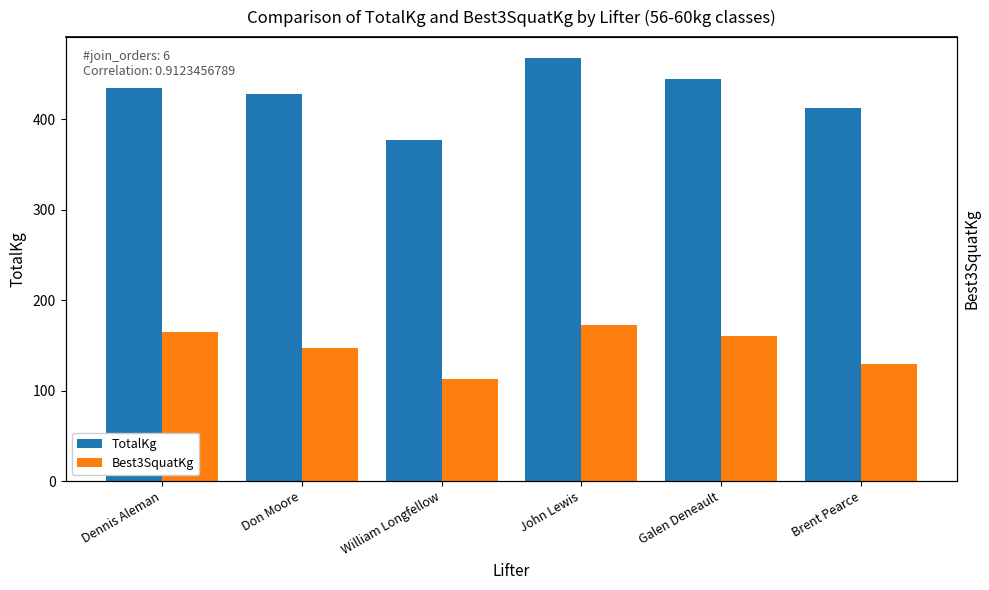

List the labels in order of Best3SquatKg value, largest first.

John Lewis, Dennis Aleman, Galen Deneault, Don Moore, Brent Pearce, William Longfellow